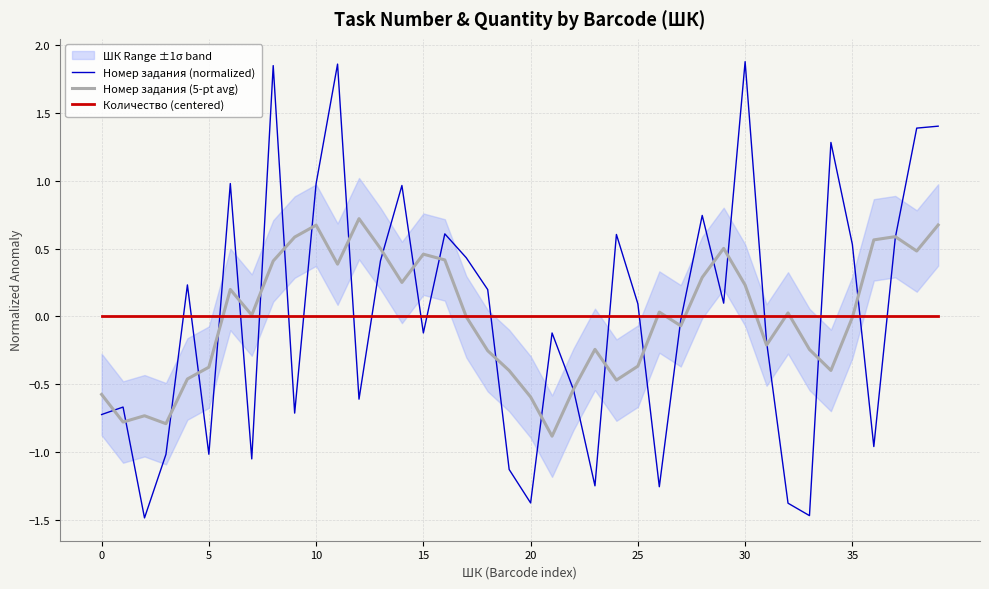

Reading left to right, list all the values displayed in this chart.

Номер задания (normalized): -0.7	-0.7	-1.5	-1.0	0.2	-1.0	1.0	-1.1	1.8	-0.7	1.0	1.9	-0.6	0.4	1.0	-0.1	0.6	0.4	0.2	-1.1	-1.4	-0.1	-0.5	-1.2	0.6	0.1	-1.3	-0.0	0.7	0.1	1.9	-0.2	-1.4	-1.5	1.3	0.5	-1.0	0.6	1.4	1.4
Номер задания (5-pt avg): -0.6	-0.8	-0.7	-0.8	-0.5	-0.4	0.2	0.0	0.4	0.6	0.7	0.4	0.7	0.5	0.2	0.5	0.4	-0.0	-0.3	-0.4	-0.6	-0.9	-0.5	-0.2	-0.5	-0.4	0.0	-0.1	0.3	0.5	0.2	-0.2	0.0	-0.2	-0.4	-0.0	0.6	0.6	0.5	0.7
Количество (centered): 0.0	0.0	0.0	0.0	0.0	0.0	0.0	0.0	0.0	0.0	0.0	0.0	0.0	0.0	0.0	0.0	0.0	0.0	0.0	0.0	0.0	0.0	0.0	0.0	0.0	0.0	0.0	0.0	0.0	0.0	0.0	0.0	0.0	0.0	0.0	0.0	0.0	0.0	0.0	0.0